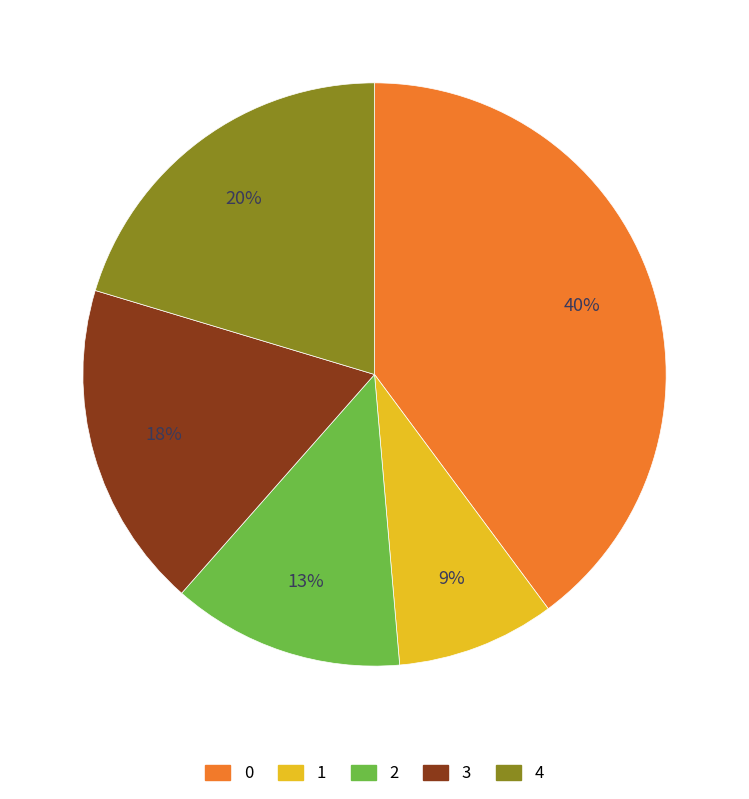

The 0 slice represents 32% of the pie. True or false?

False